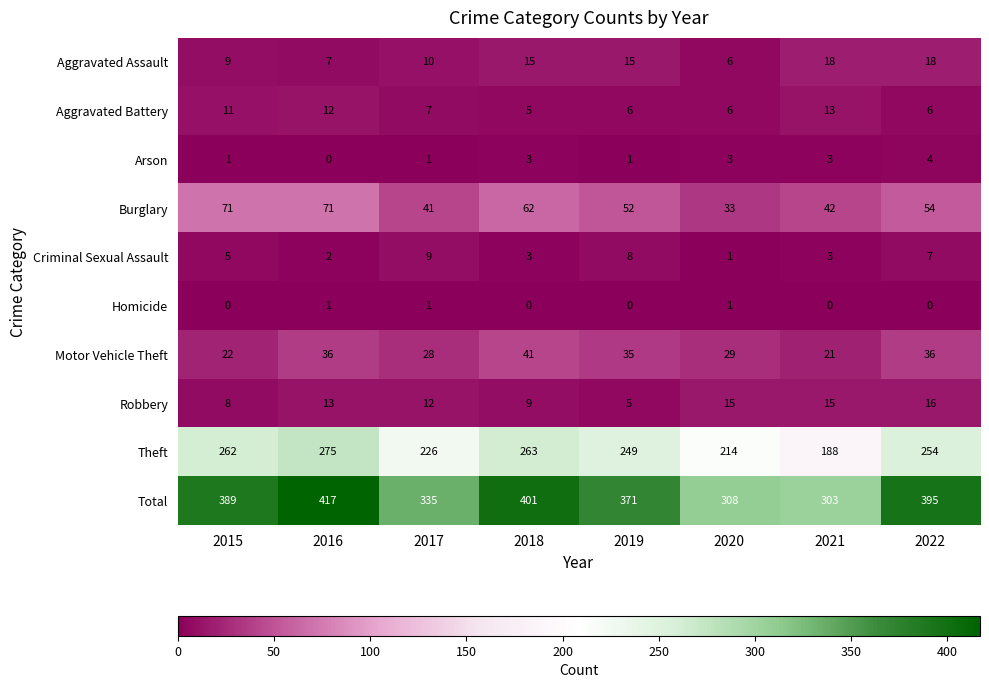

What is the difference between the Burglary values at 2016 and 2021?

29